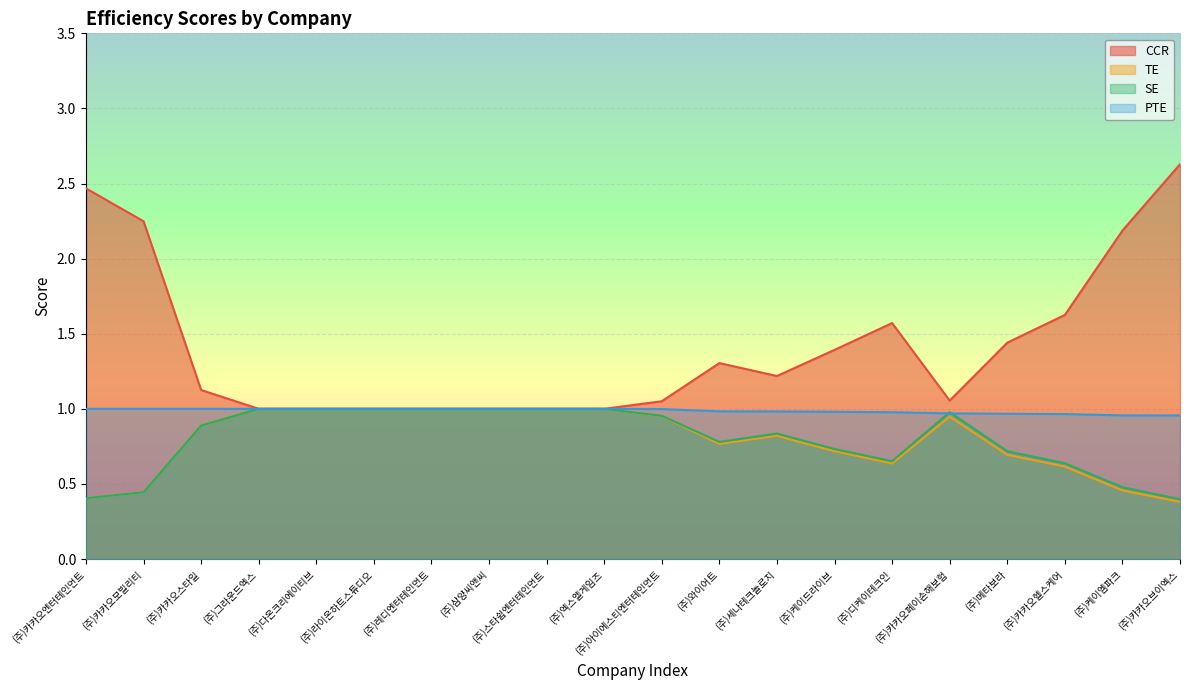

At how many categories does at least one series exceed 0?

20